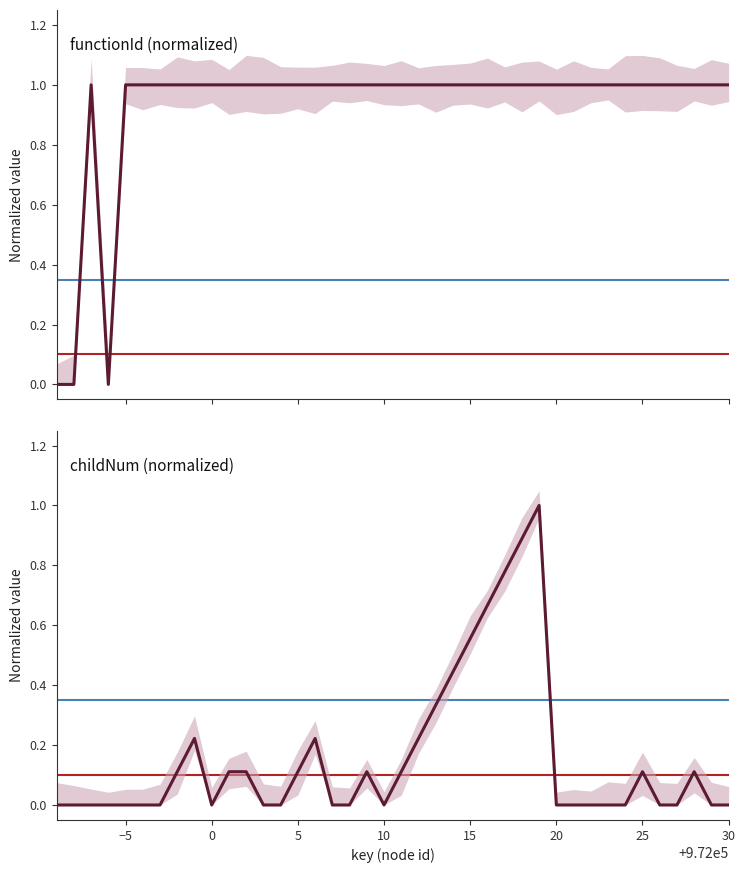

What is the maximum value for functionId (normalized)?

1.0